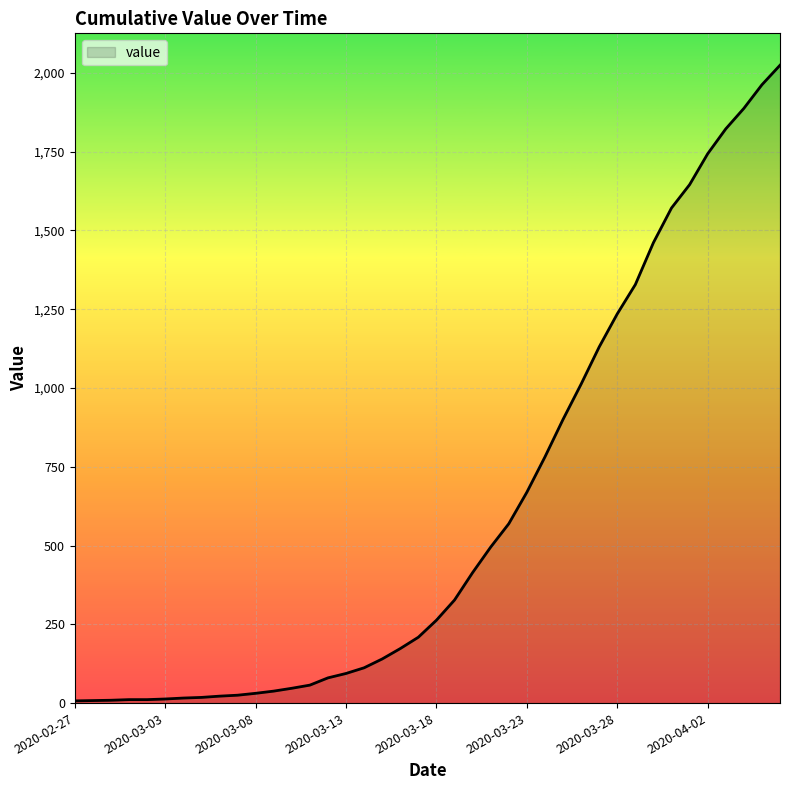

What is the greatest value displayed?

2024